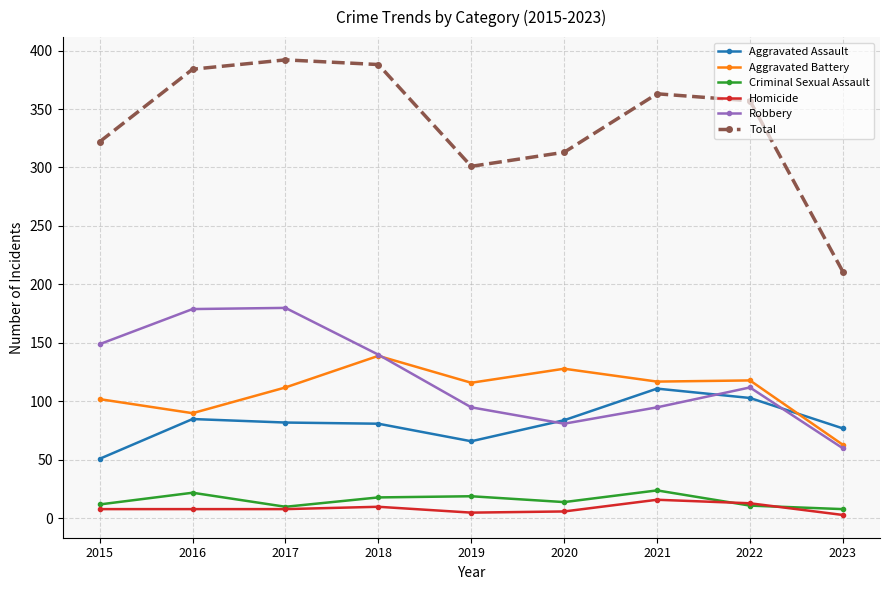

Which series has the widest spread of values?

Total